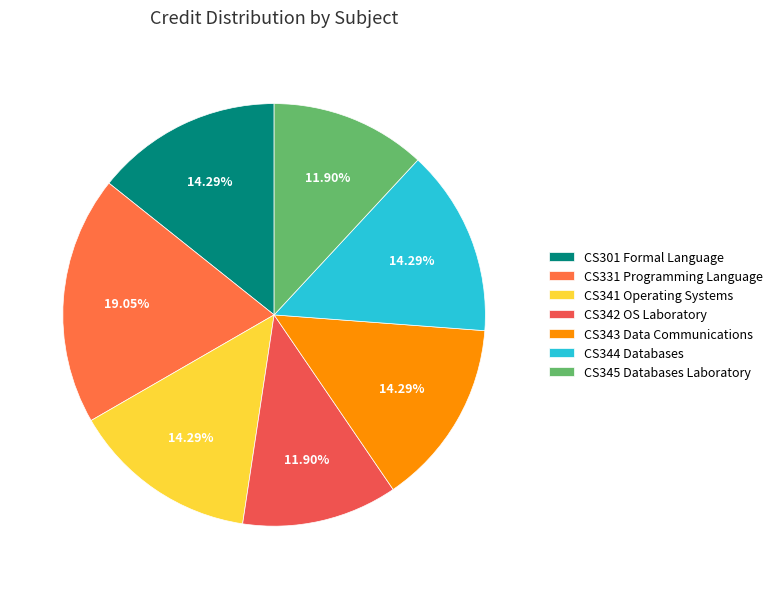

How many segments does this pie chart have?

7